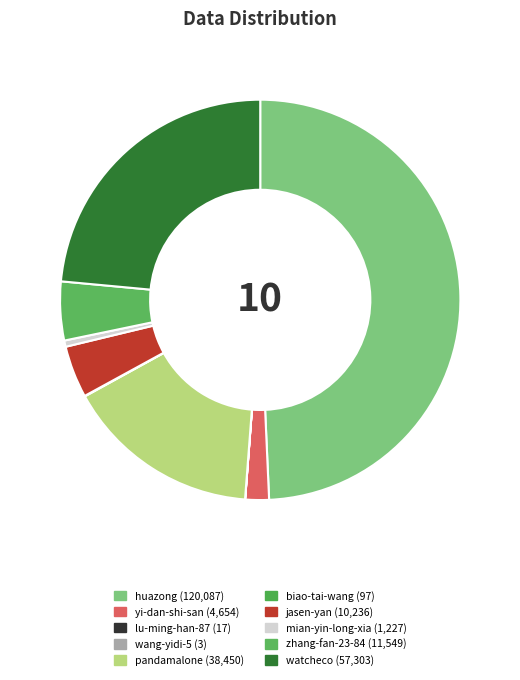

True or false: yi-dan-shi-san accounts for 2% of the total.

True